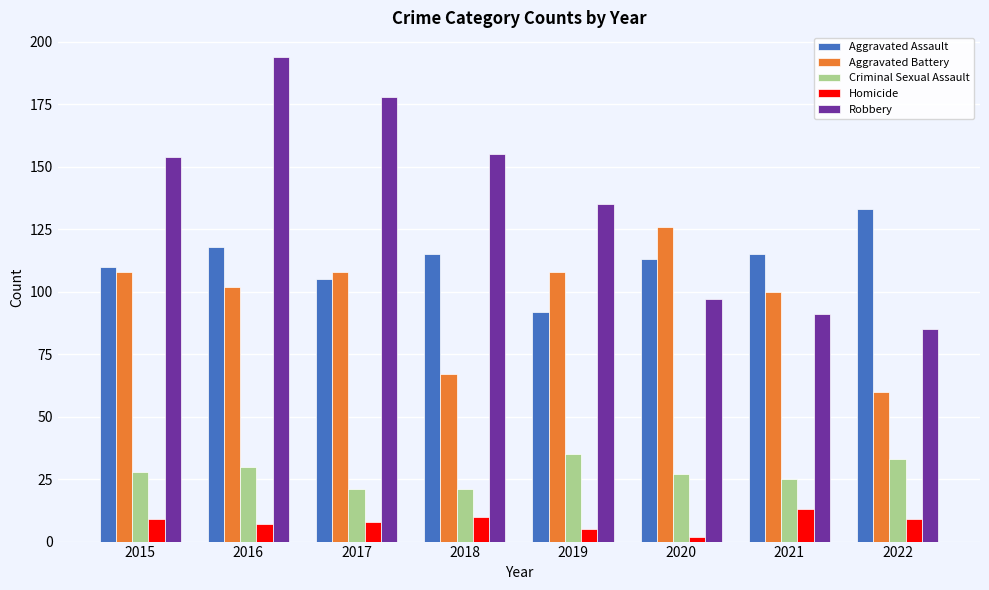

What are all the series names shown in the legend?

Aggravated Assault, Aggravated Battery, Criminal Sexual Assault, Homicide, Robbery